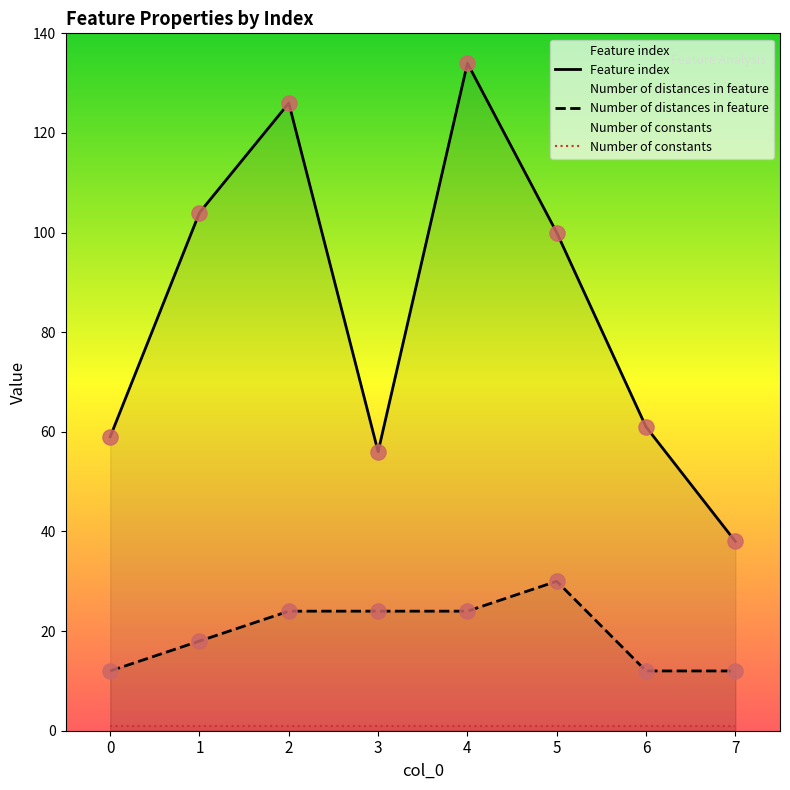

Which series reaches the maximum Y coordinate?

Feature index